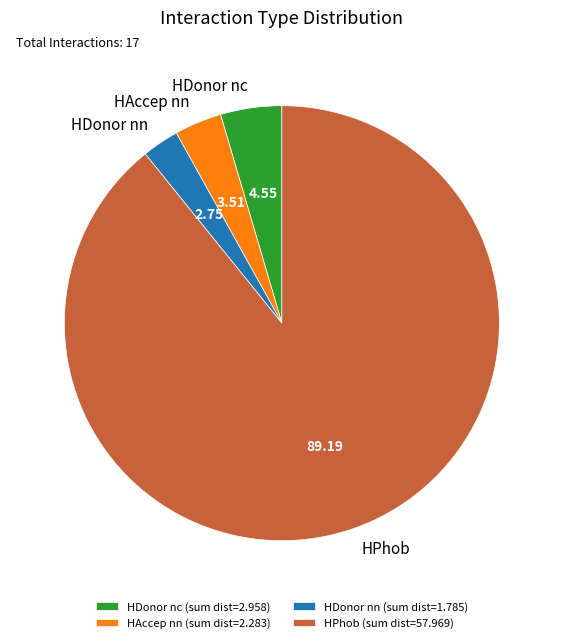

How many slices are in this pie chart?

4